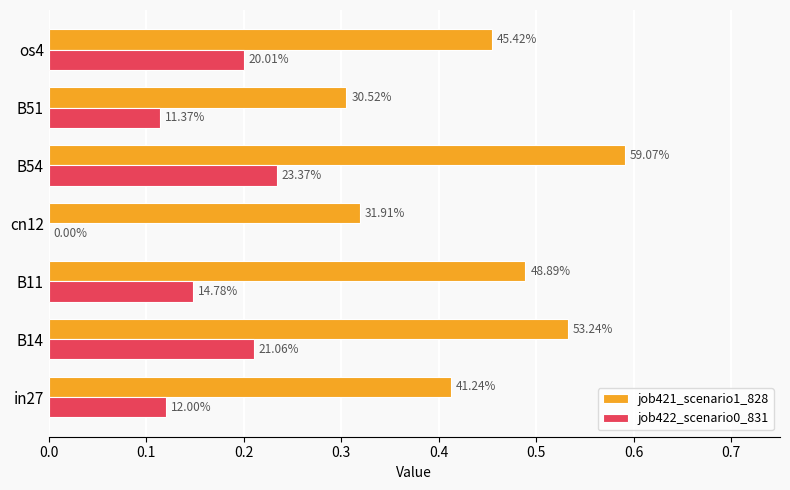

List the series in order of their peak value, highest first.

job421_scenario1_828, job422_scenario0_831